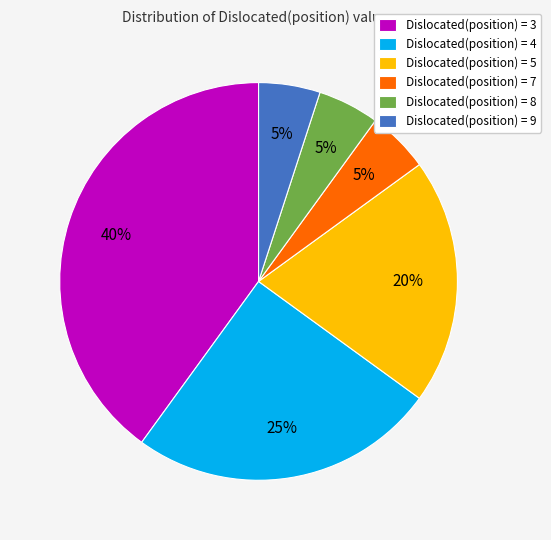

Count the number of slices in the pie.

6